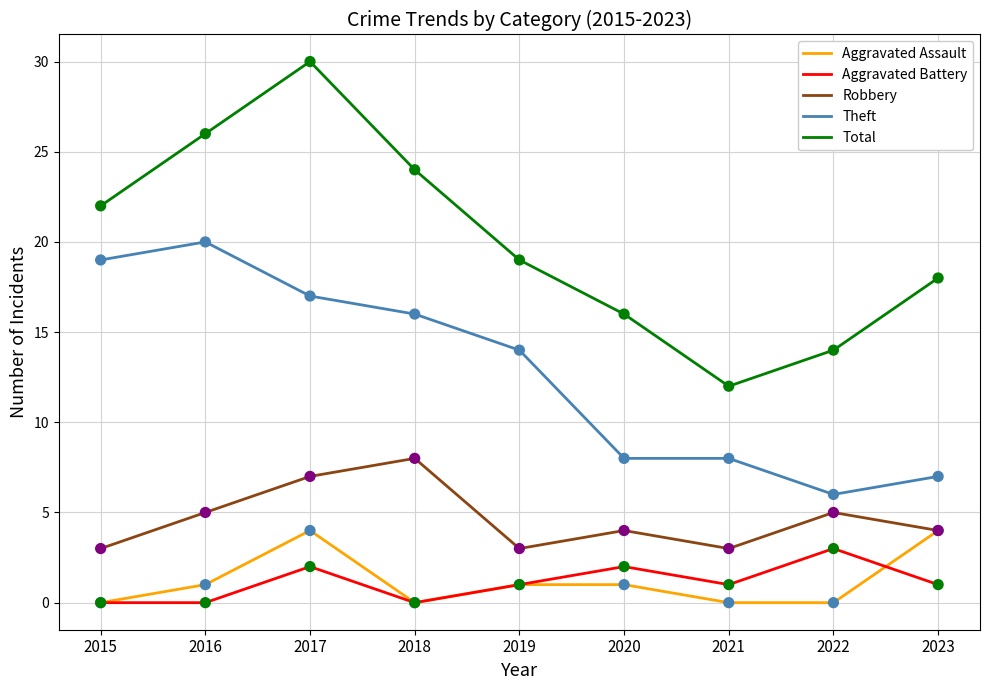

What is the difference between the highest and lowest values at 2018?

24